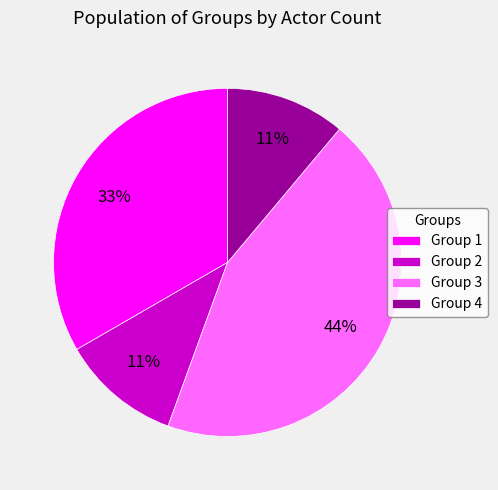

How many segments does this pie chart have?

4